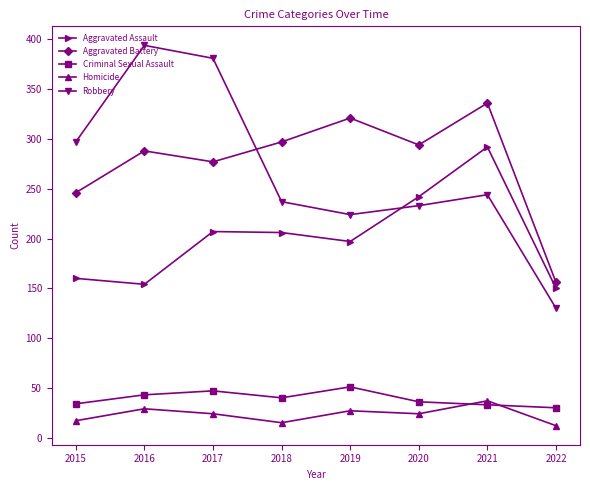

What is the difference between the Homicide values at 2018 and 2017?

9